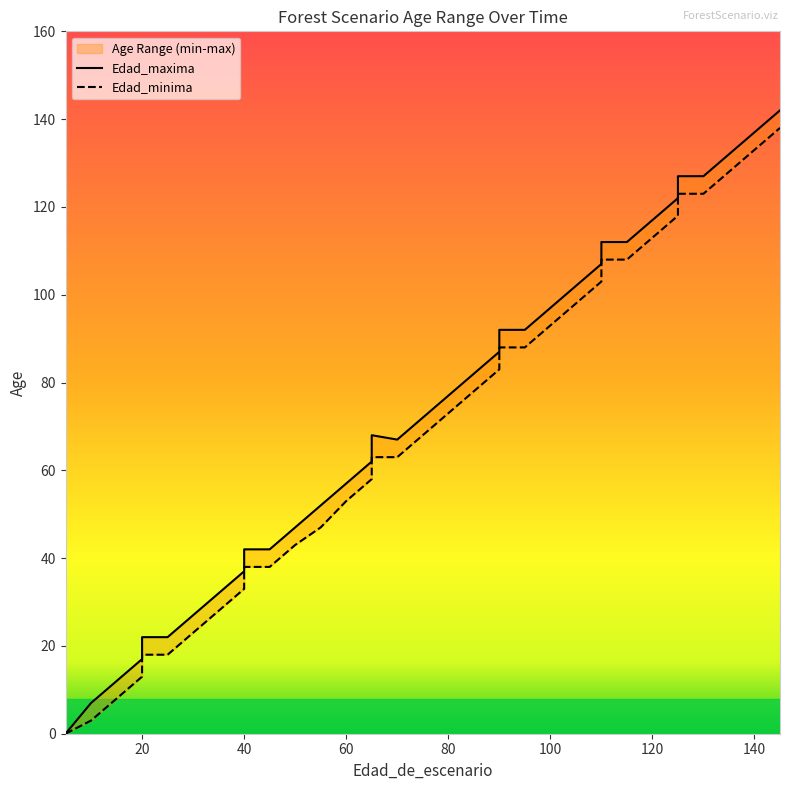

True or false: Edad_maxima and Edad_minima intersect in this chart.

False